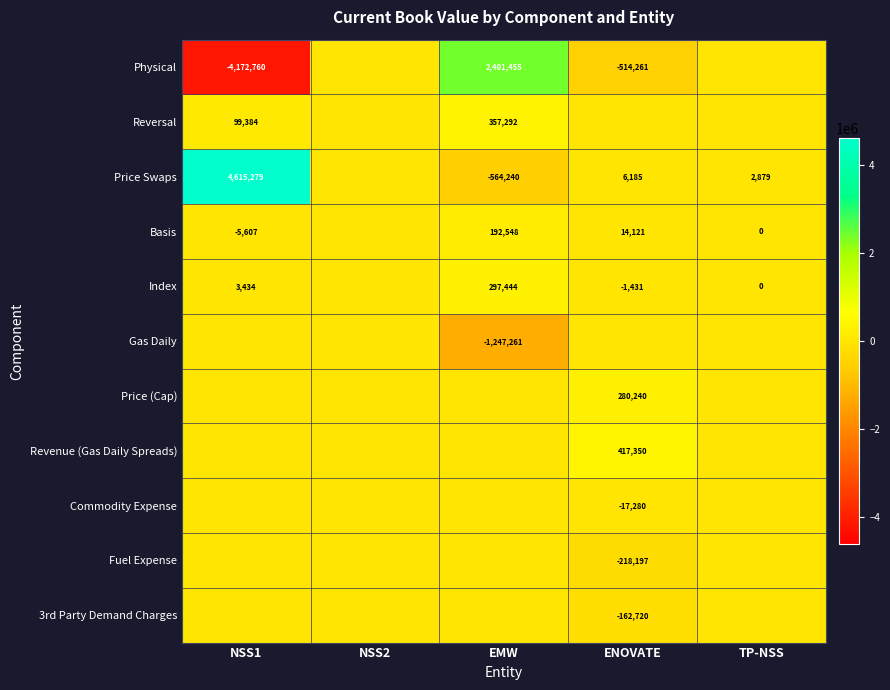

At which category is the sum across all series the highest?

EMW